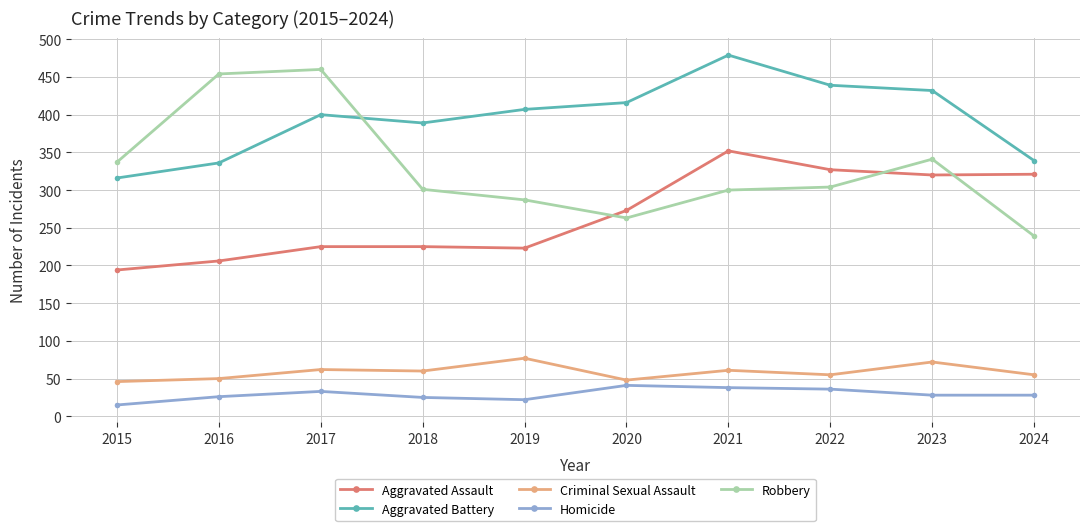

What is the difference between the maximum and minimum values in the Homicide series?

26